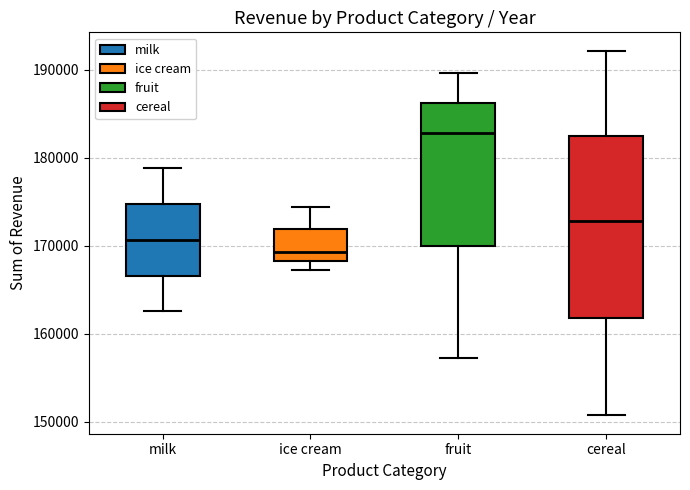

Where is the upper edge of the box for ice cream on the y-axis? The values are not printed on the chart, so give them approximately, as read against the axis.

172000